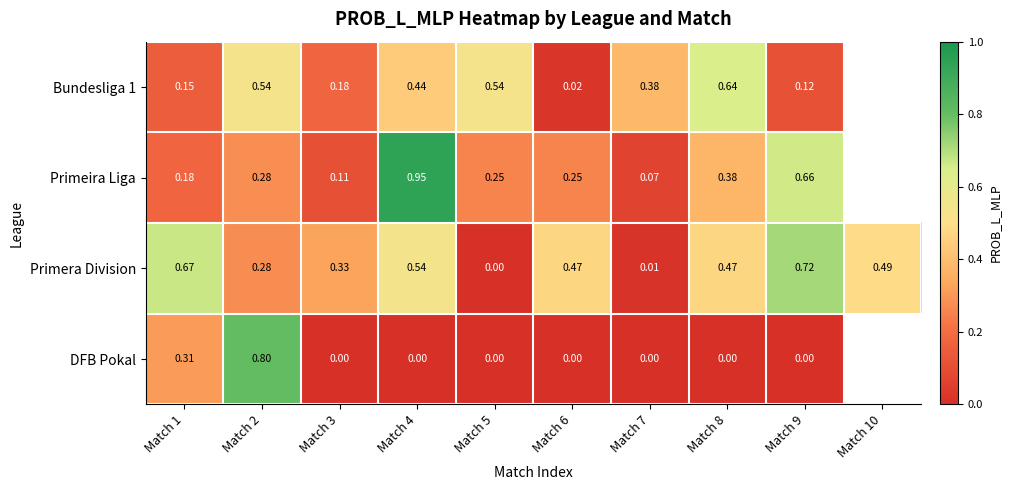

At which label does Primera Division reach its minimum?

Match 5